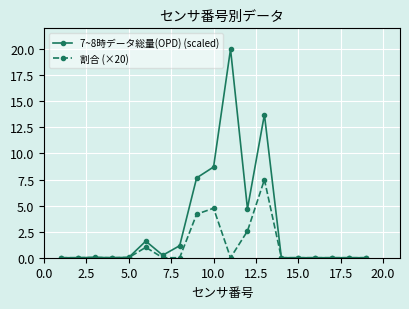

True or false: 7~8時データ総量(OPD) (scaled) has more than 2 points higher than both neighbors.

True